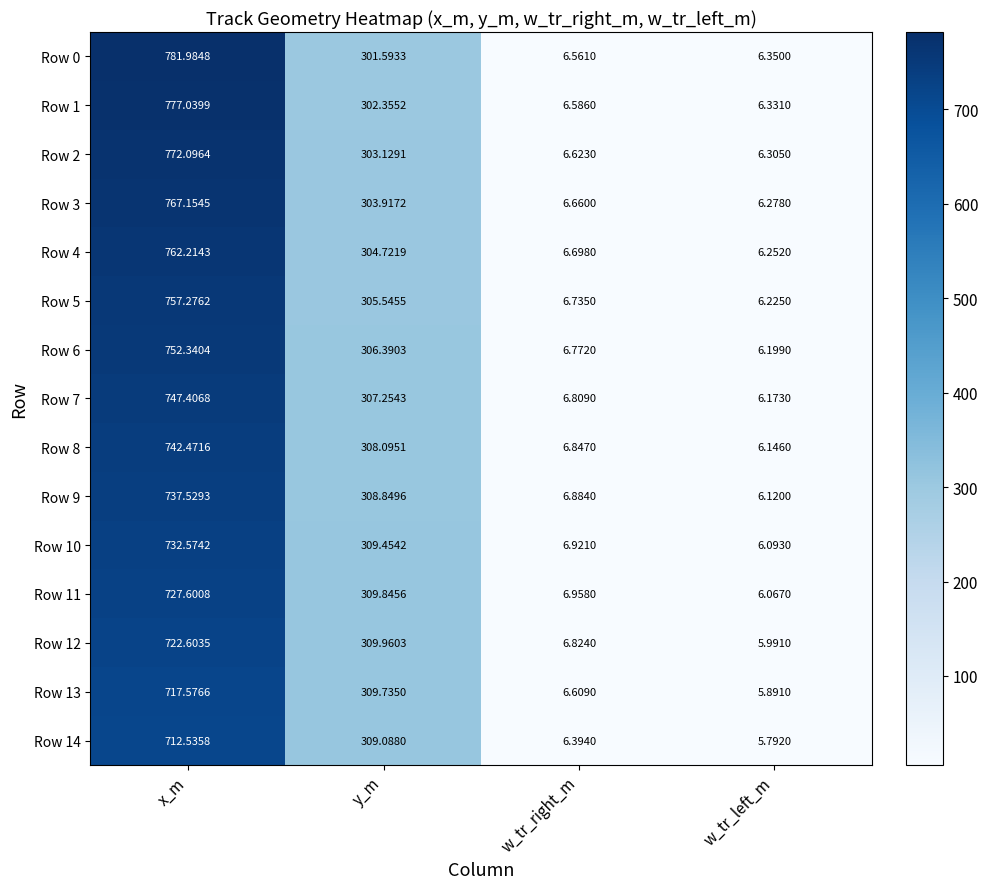

How many distinct data groups are displayed?

15